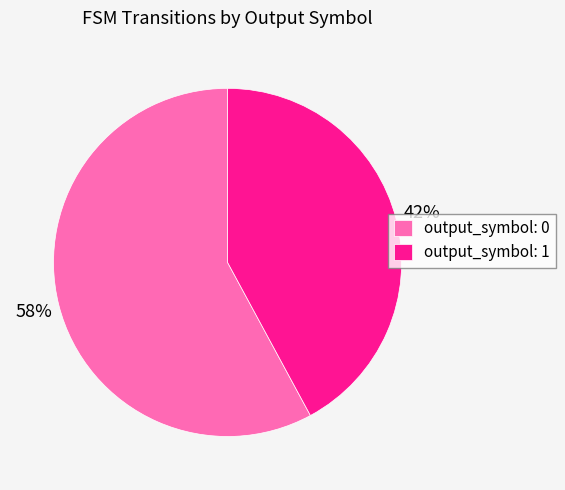

Which category has the smallest portion of the pie?

output_symbol: 1